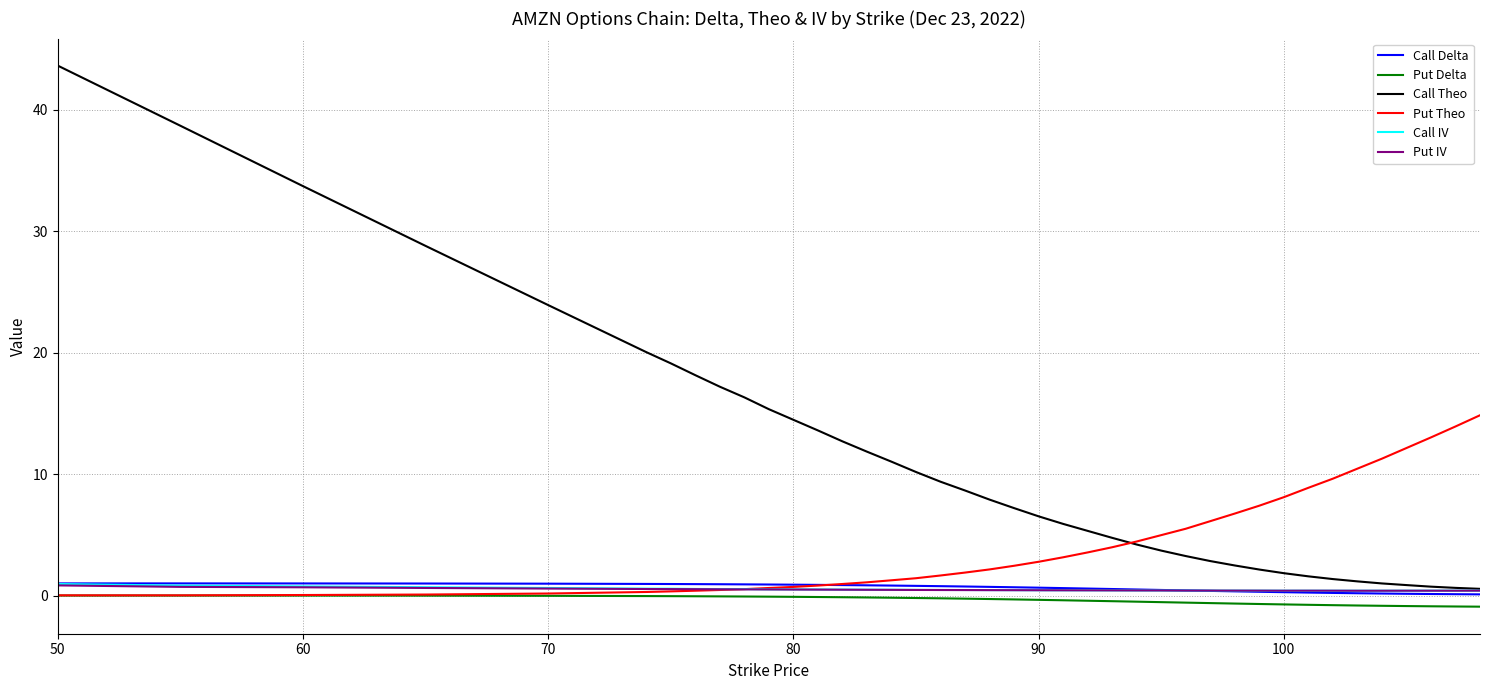

Which series has the largest total across all categories?

Call Theo